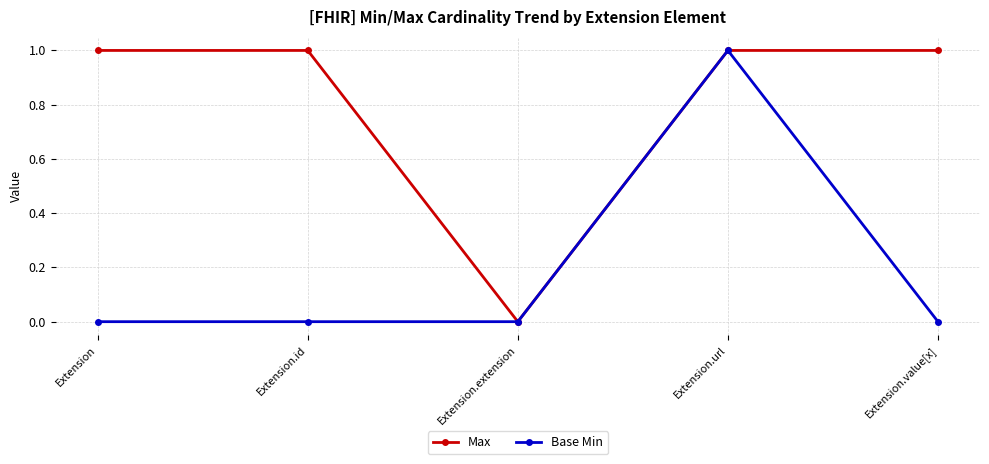

Which series changed the most between Extension.extension and Extension.value[x]?

Max